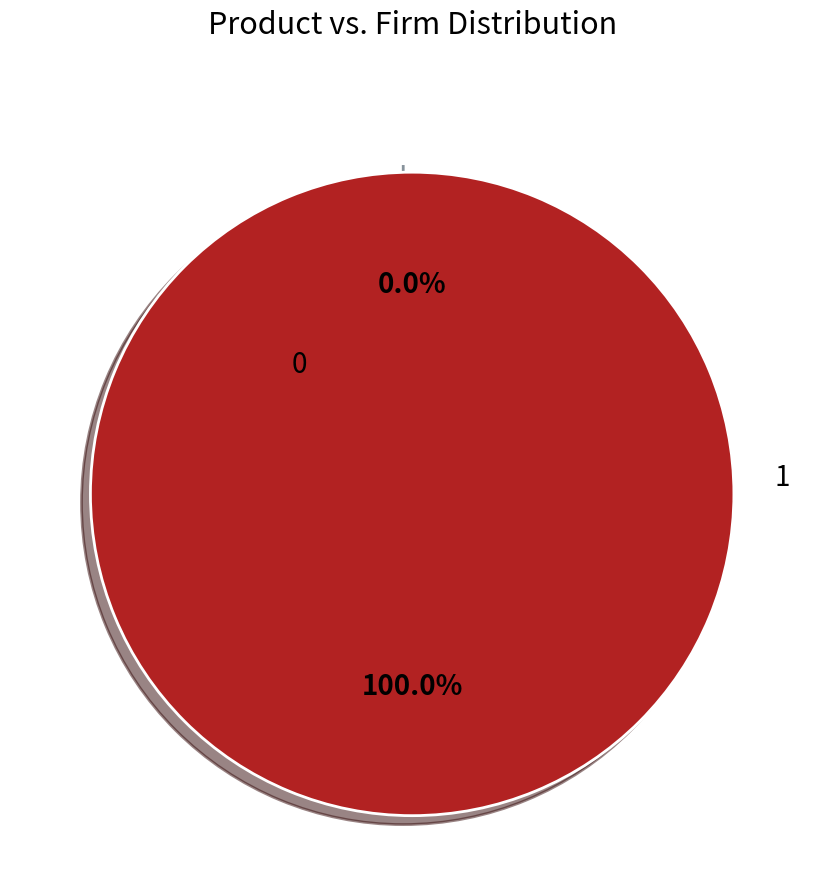

How many slices are in this pie chart?

2